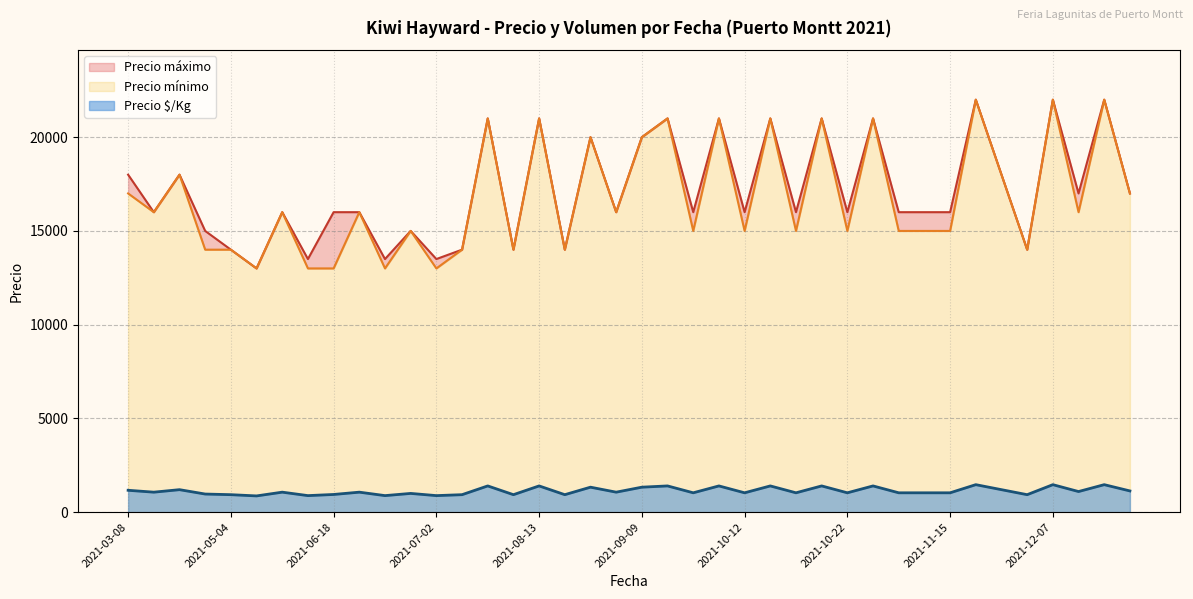

At which label is Precio $/Kg closest to 1167?

2021-03-08